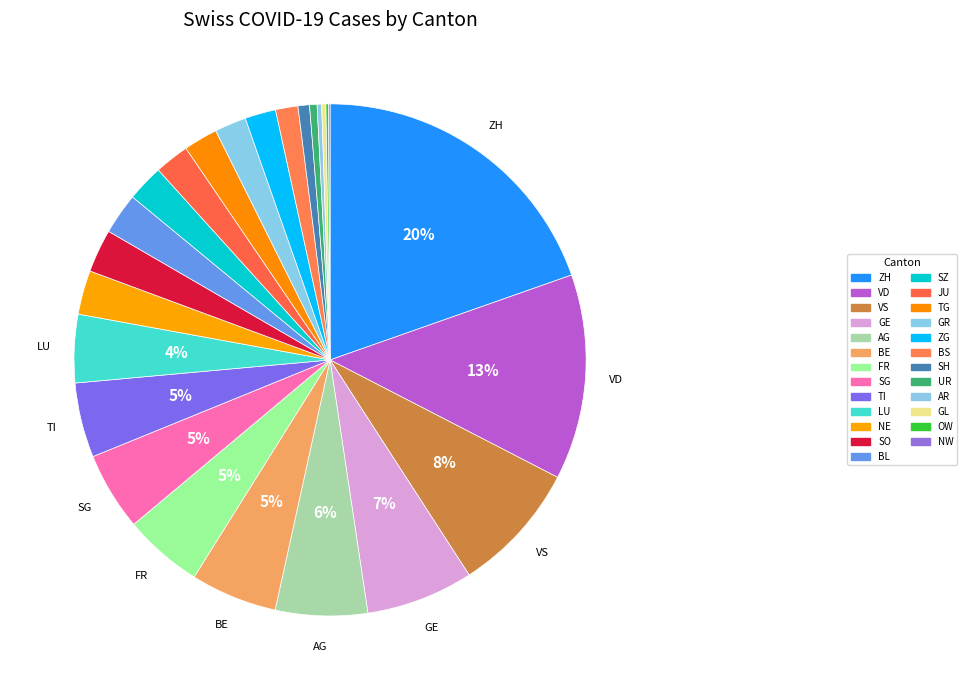

Is there a majority slice in this chart?

No